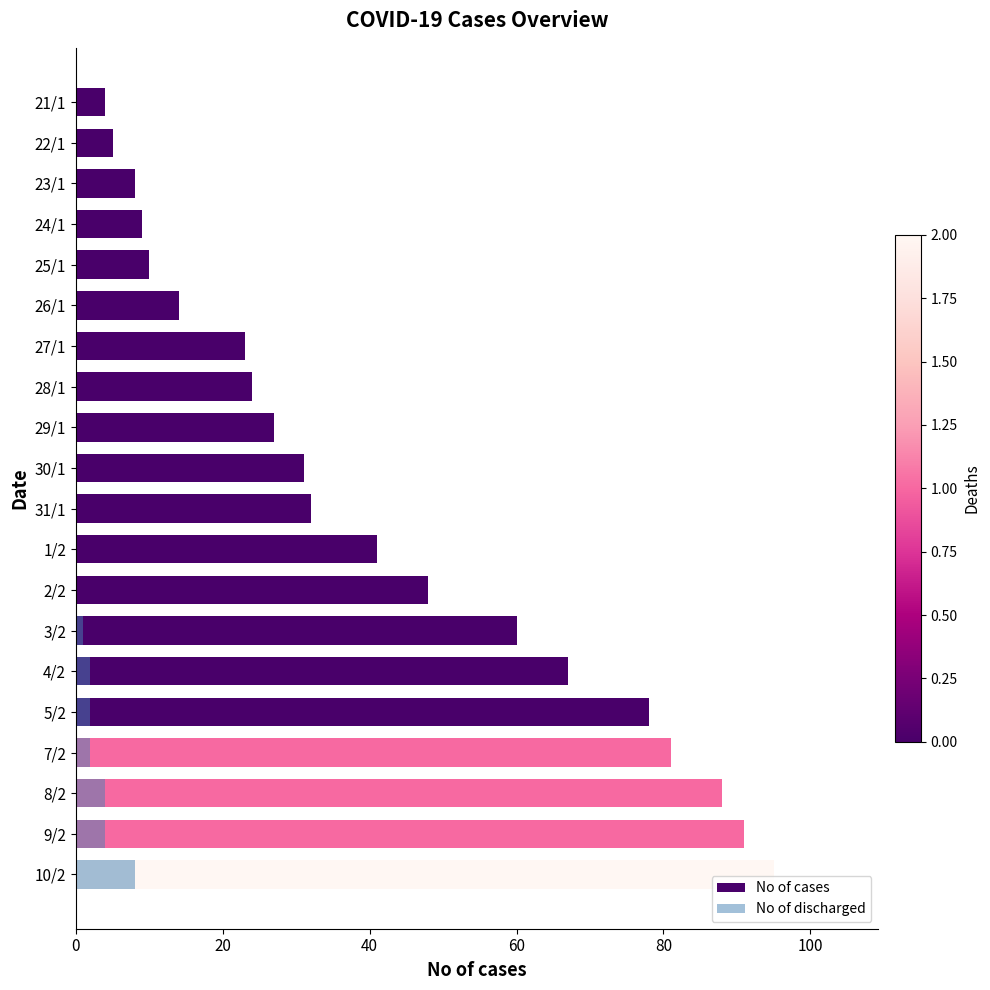

Rank the series by their average value, from highest to lowest.

No of cases, No of discharged